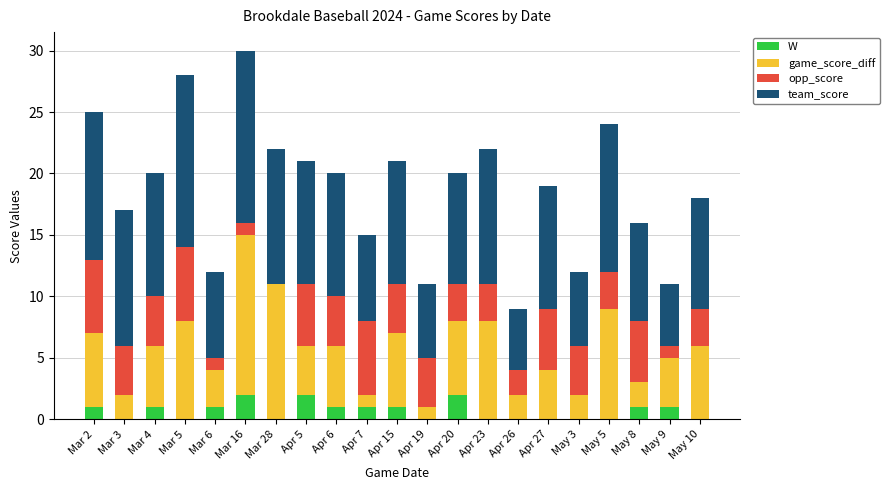

Which series has the largest total across all categories?

team_score